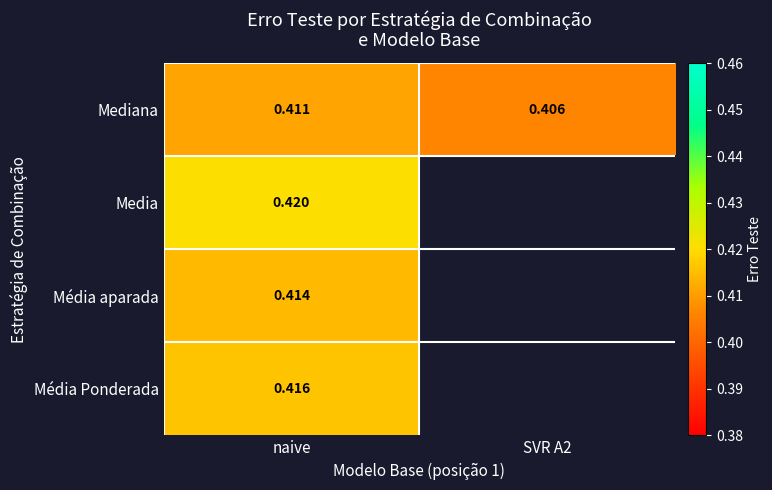

Is the value of Mediana at SVR A2 greater than the value of Média aparada at naive?

No